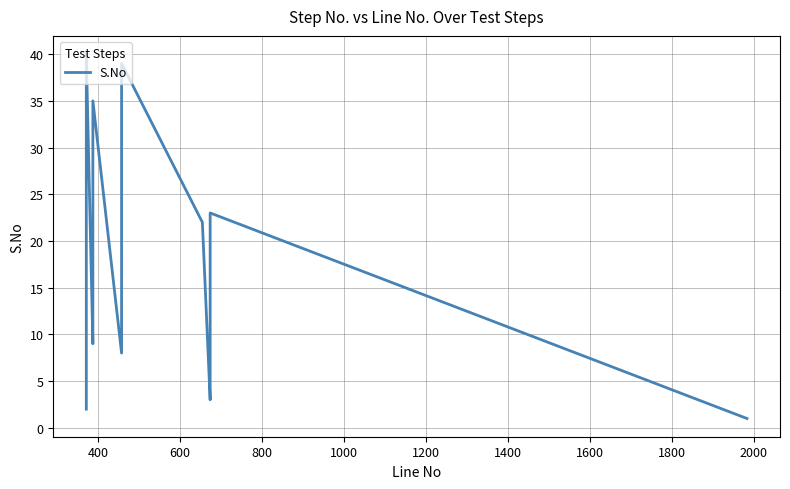

Is this an area chart (filled region under the line)?

No